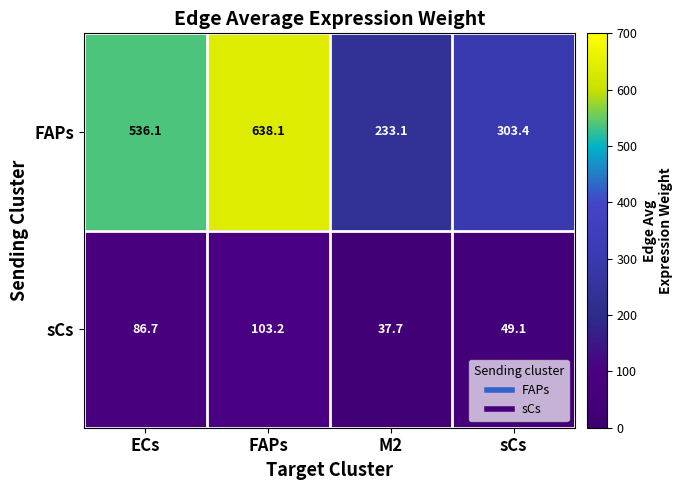

What is the smallest value displayed?

37.7